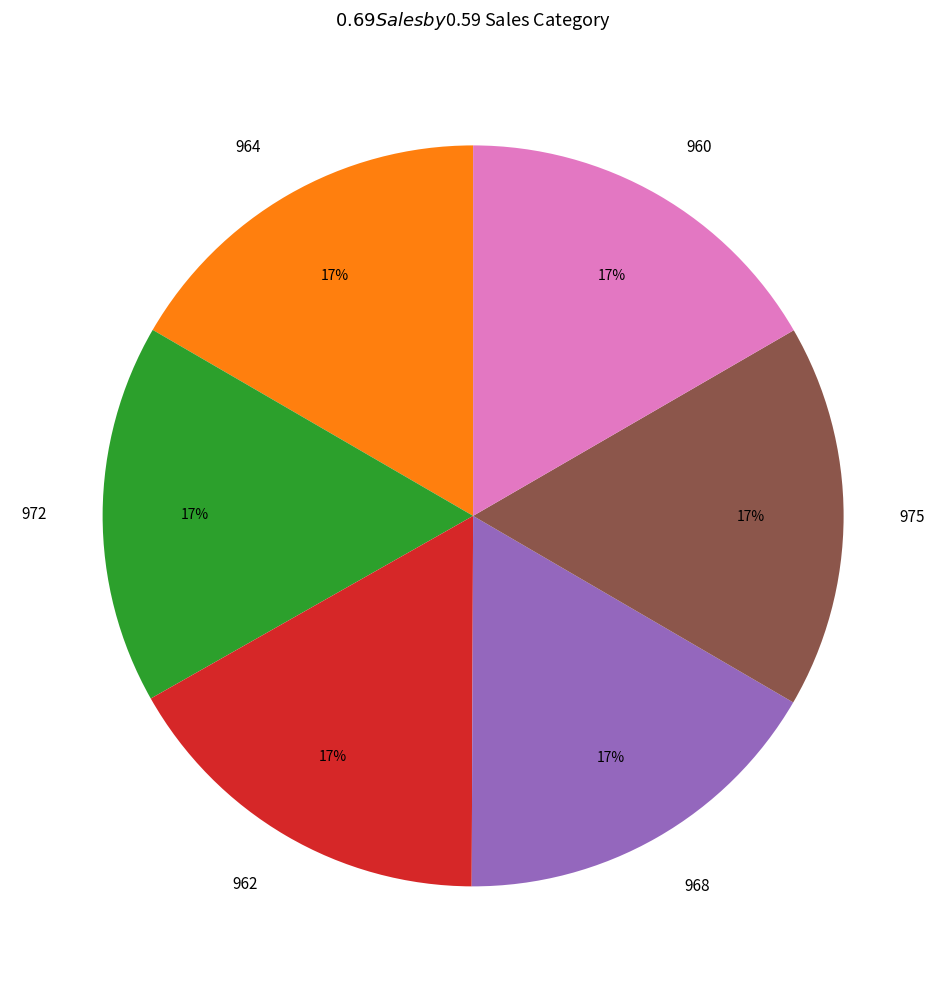

Do 975 and 964 together represent more than half of the pie?

No